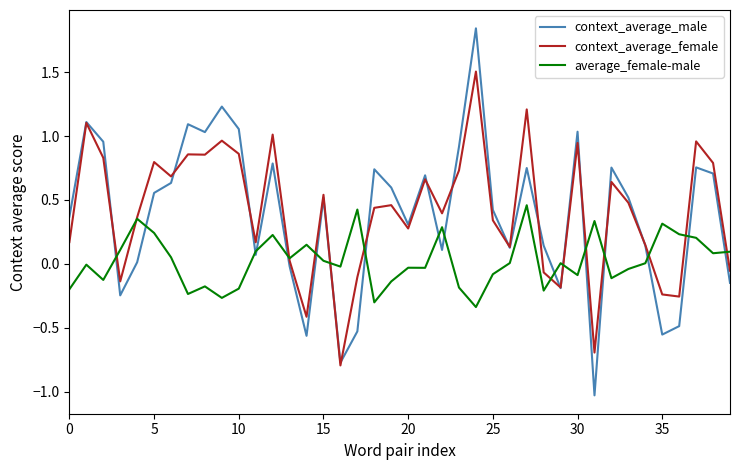

What is the smallest value displayed?

-1.0